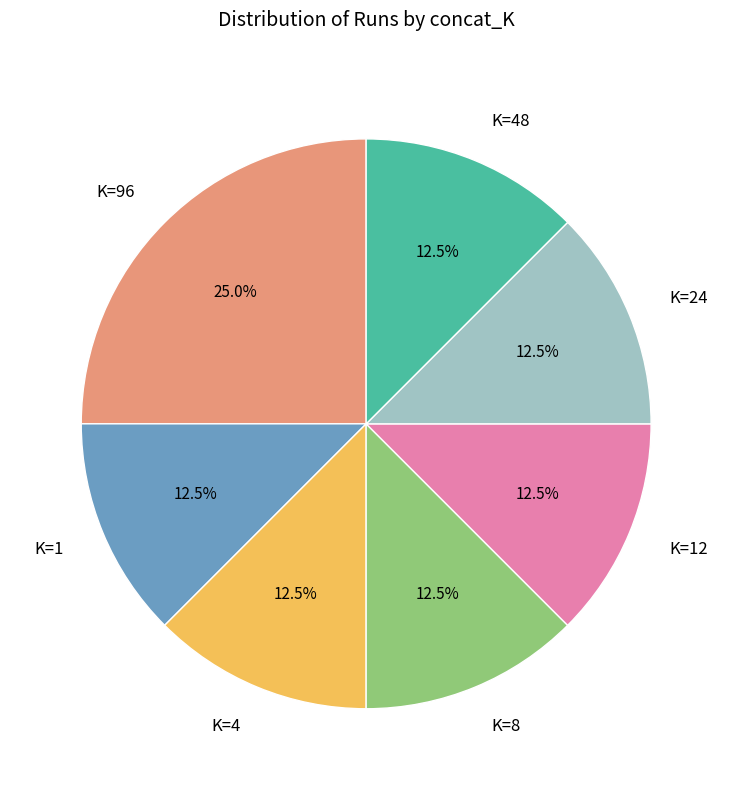

Is it true that K=8 is 27% of the pie?

False